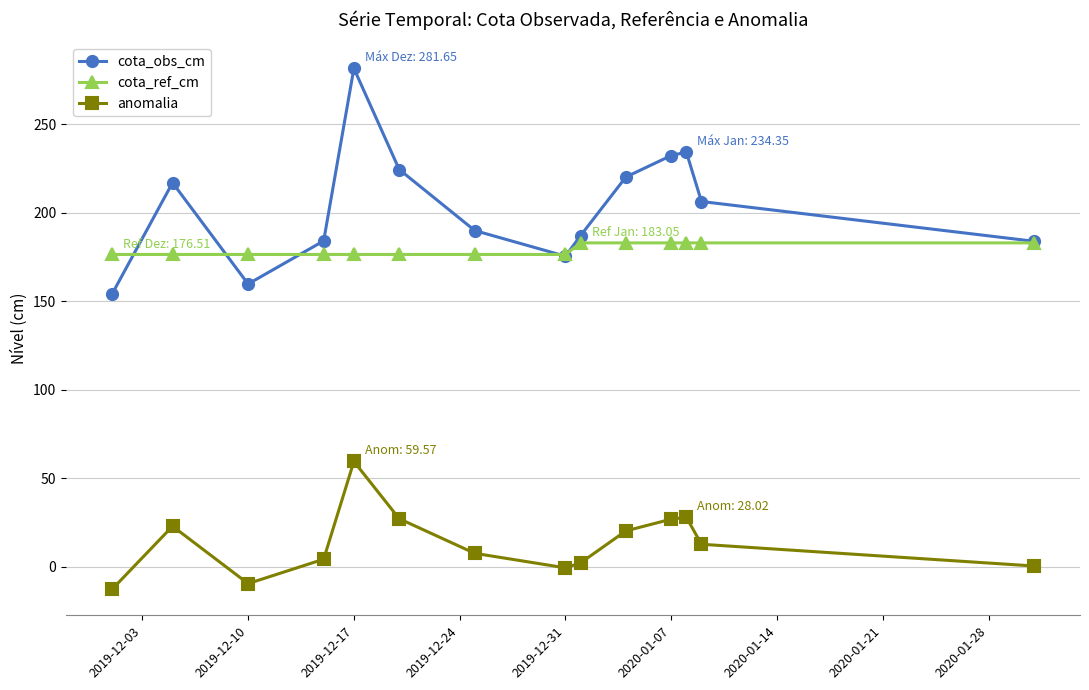

True or false: anomalia has more than 0 points higher than both neighbors.

True